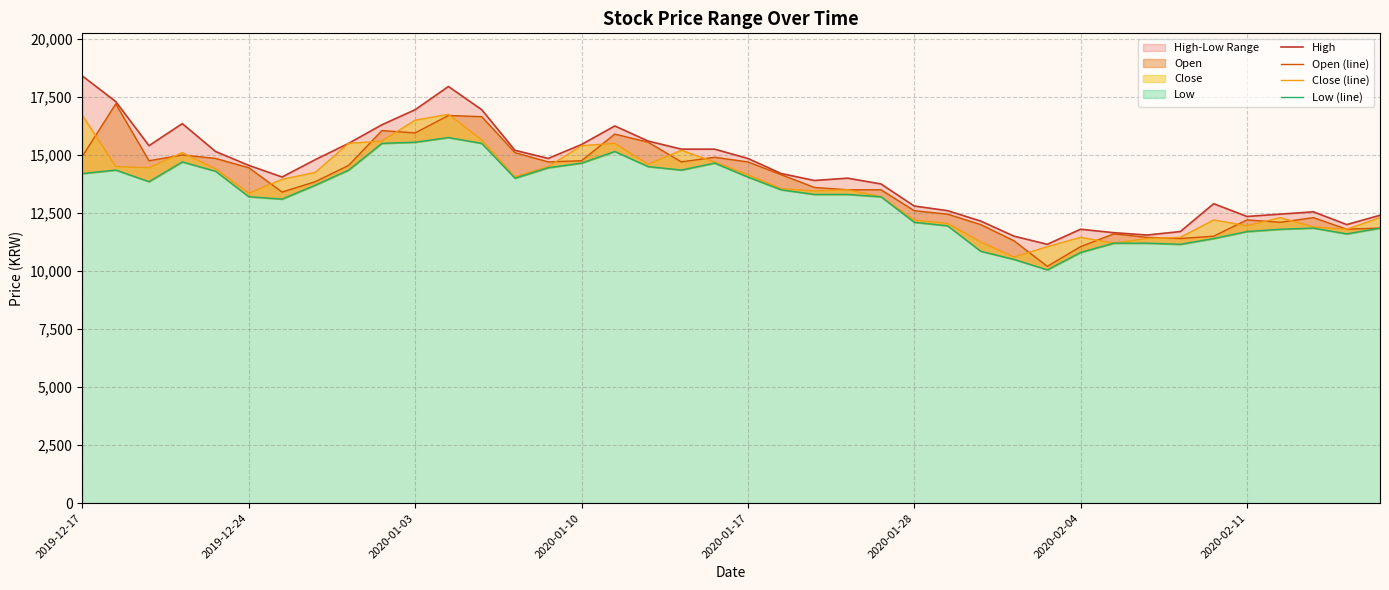

How many data points in High are above 14550?

19